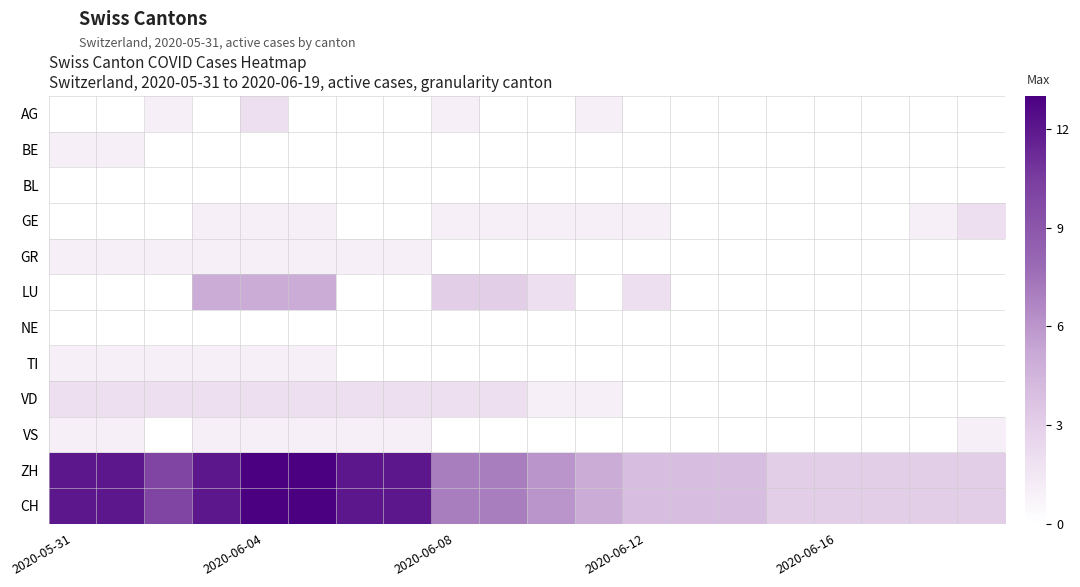

At how many categories does at least one series exceed 10?

7